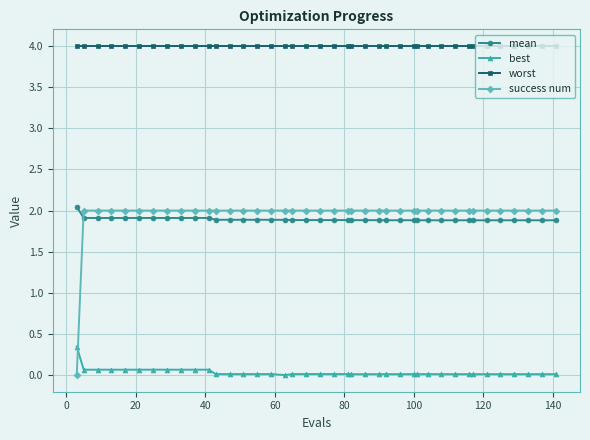

Which series has the largest total across all categories?

worst